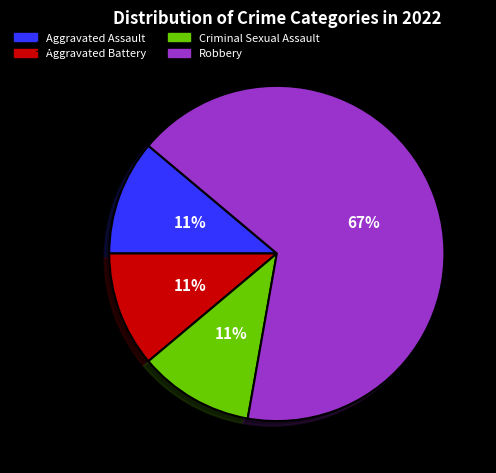

How many slices are in this pie chart?

4